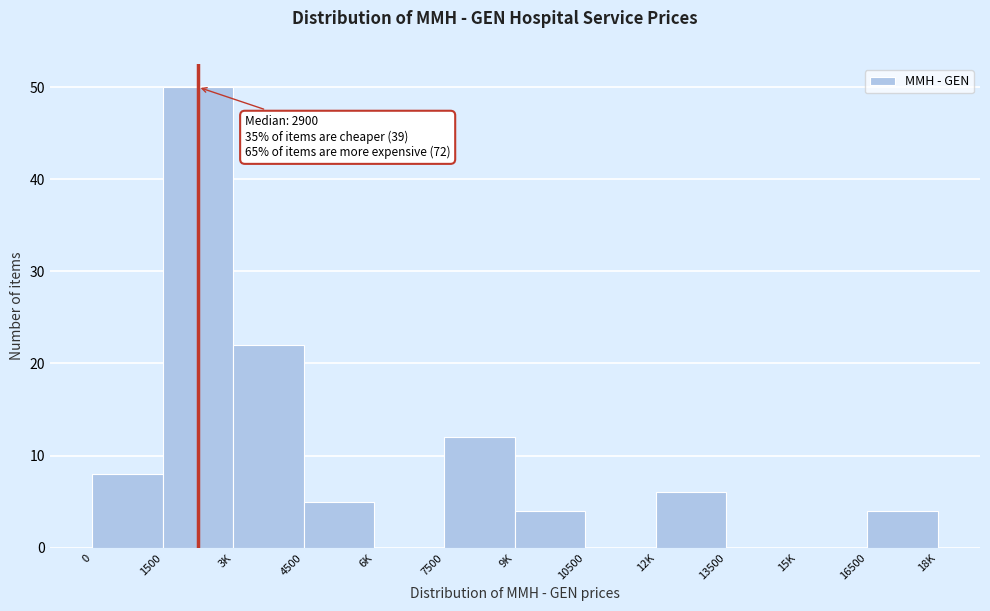

Reading left to right, transcribe all the data shown in this chart.

0=8	1500=50	3K=22	4500=5	6K=0	7500=12	9K=4	10500=0	12K=6	13500=0	15K=0	16500=4